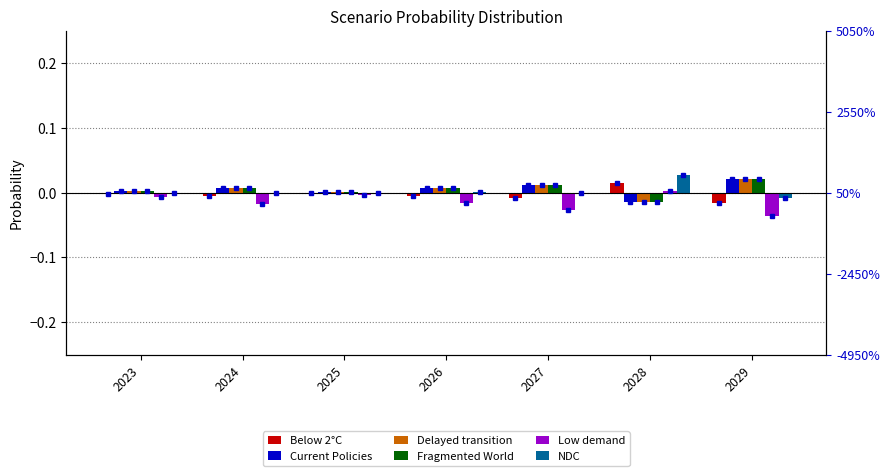

How many data points in Delayed transition are less than 0?

1